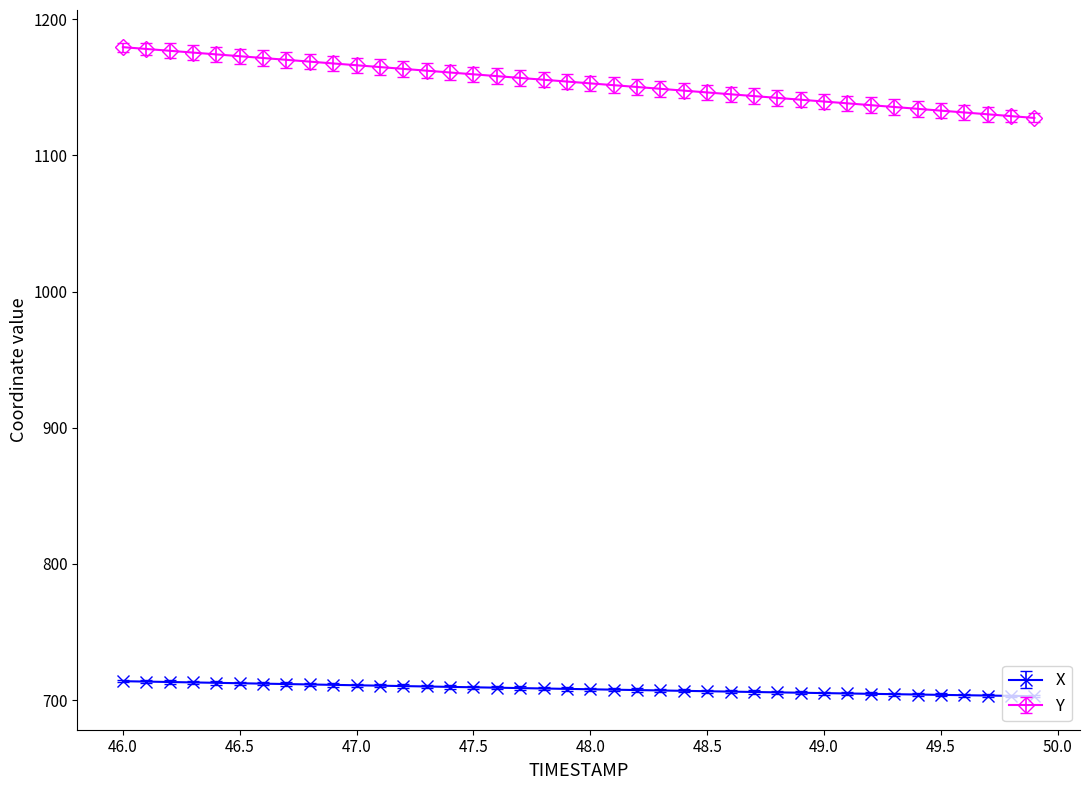

True or false: X and Y intersect in this chart.

False